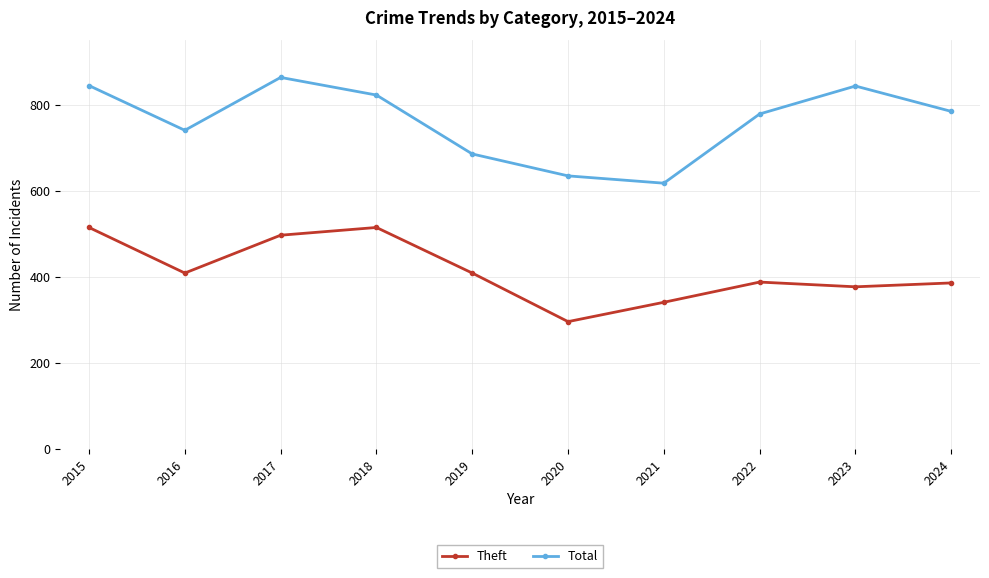

What is the average value of the Total series?

762